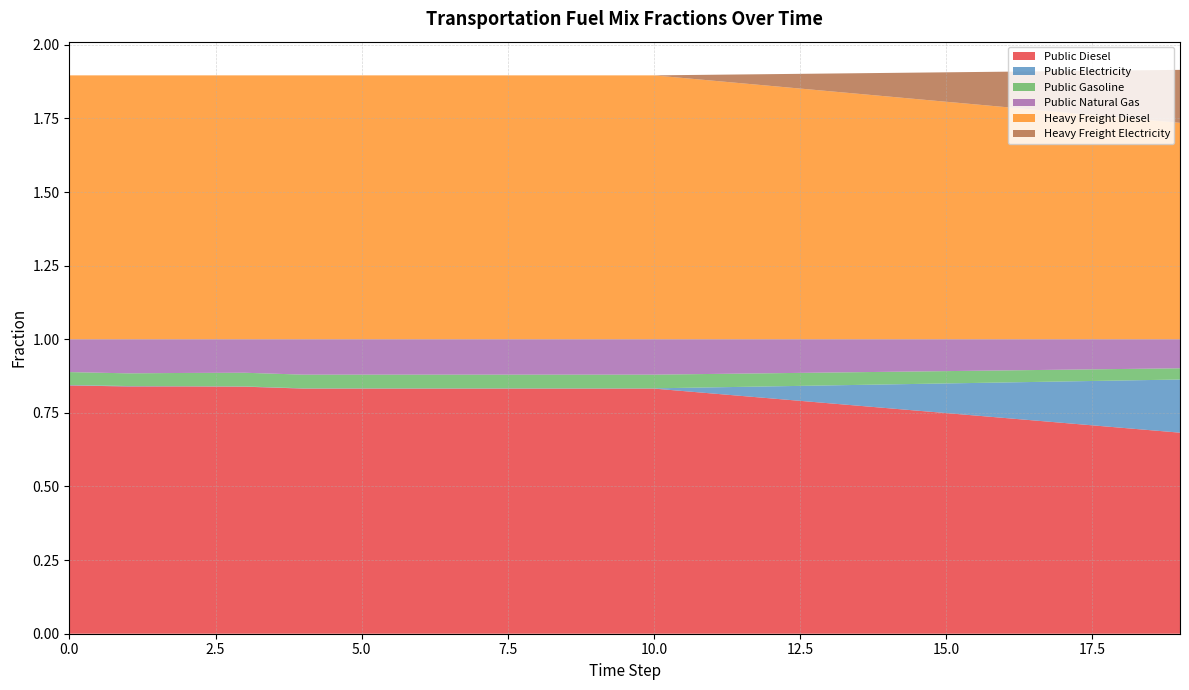

Reading right to left, list all the values displayed in this chart.

frac_trns_fuelmix_public_diesel: 0.7	0.7	0.7	0.7	0.7	0.8	0.8	0.8	0.8	0.8	0.8	0.8	0.8	0.8	0.8	0.8	0.8	0.8	0.8	0.8
frac_trns_fuelmix_public_electricity: 0.2	0.2	0.1	0.1	0.1	0.1	0.1	0.0	0.0	0.0	0.0	0.0	0.0	0.0	0.0	0.0	0.0	0.0	0.0	0.0
frac_trns_fuelmix_public_gasoline: 0.0	0.0	0.0	0.0	0.0	0.0	0.0	0.0	0.0	0.0	0.0	0.0	0.0	0.0	0.0	0.0	0.0	0.0	0.0	0.0
frac_trns_fuelmix_public_natural_gas: 0.1	0.1	0.1	0.1	0.1	0.1	0.1	0.1	0.1	0.1	0.1	0.1	0.1	0.1	0.1	0.1	0.1	0.1	0.1	0.1
frac_trns_fuelmix_road_heavy_freight_diesel: 0.7	0.8	0.8	0.8	0.8	0.8	0.8	0.9	0.9	0.9	0.9	0.9	0.9	0.9	0.9	0.9	0.9	0.9	0.9	0.9
frac_trns_fuelmix_road_heavy_freight_electricity: 0.2	0.2	0.1	0.1	0.1	0.1	0.1	0.0	0.0	0.0	0.0	0.0	0.0	0.0	0.0	0.0	0.0	0.0	0.0	0.0